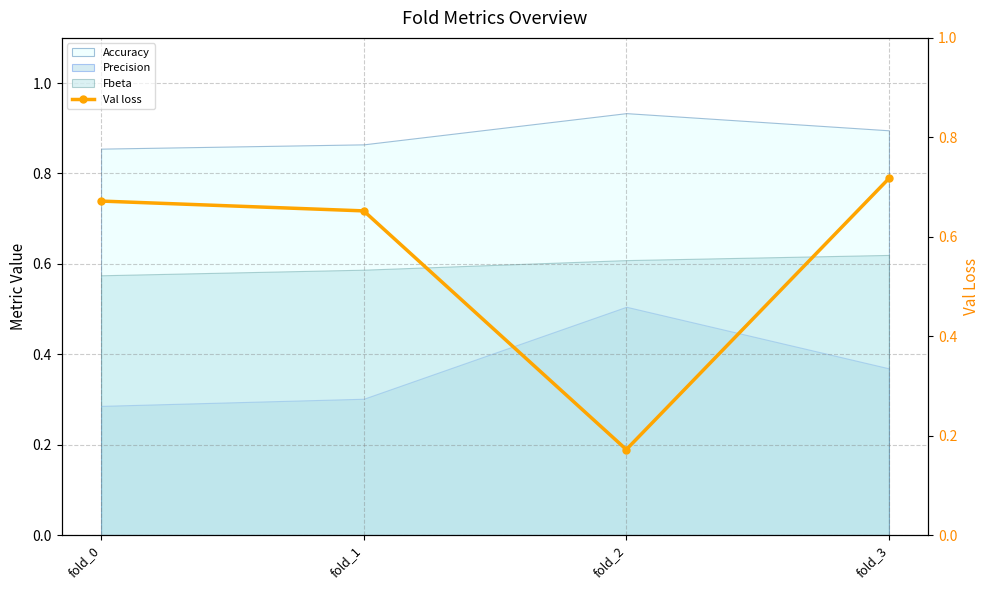

How many lines are shown in the chart?

1